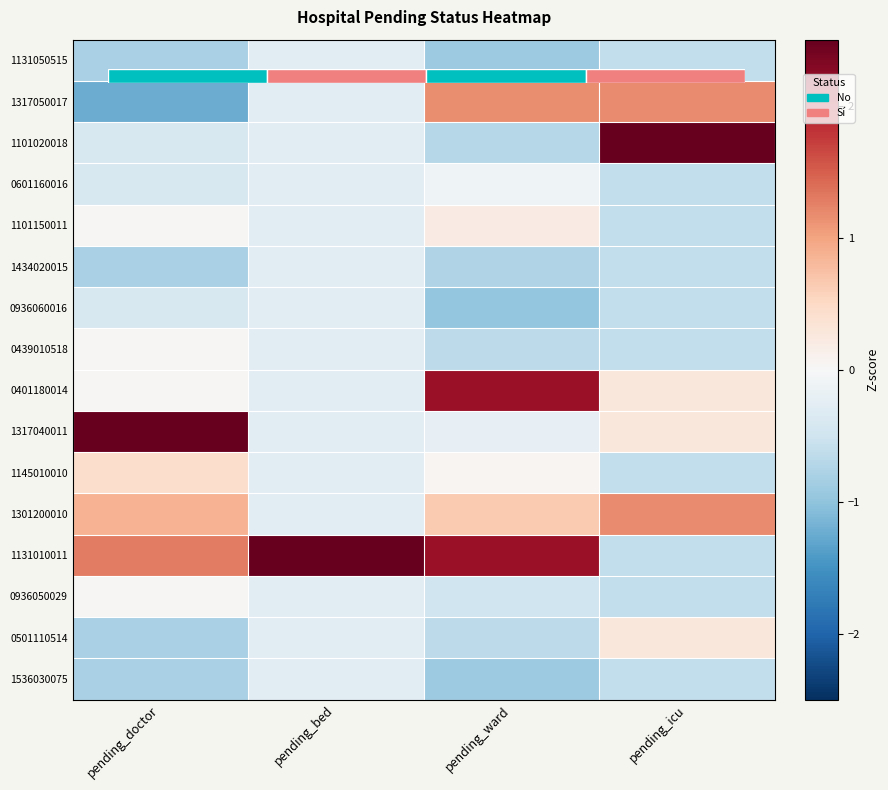

What is the smallest value displayed?

-1.2